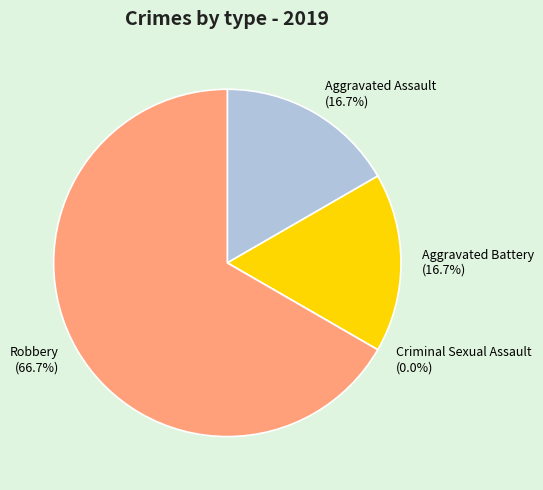

Is Robbery the majority of the pie?

Yes